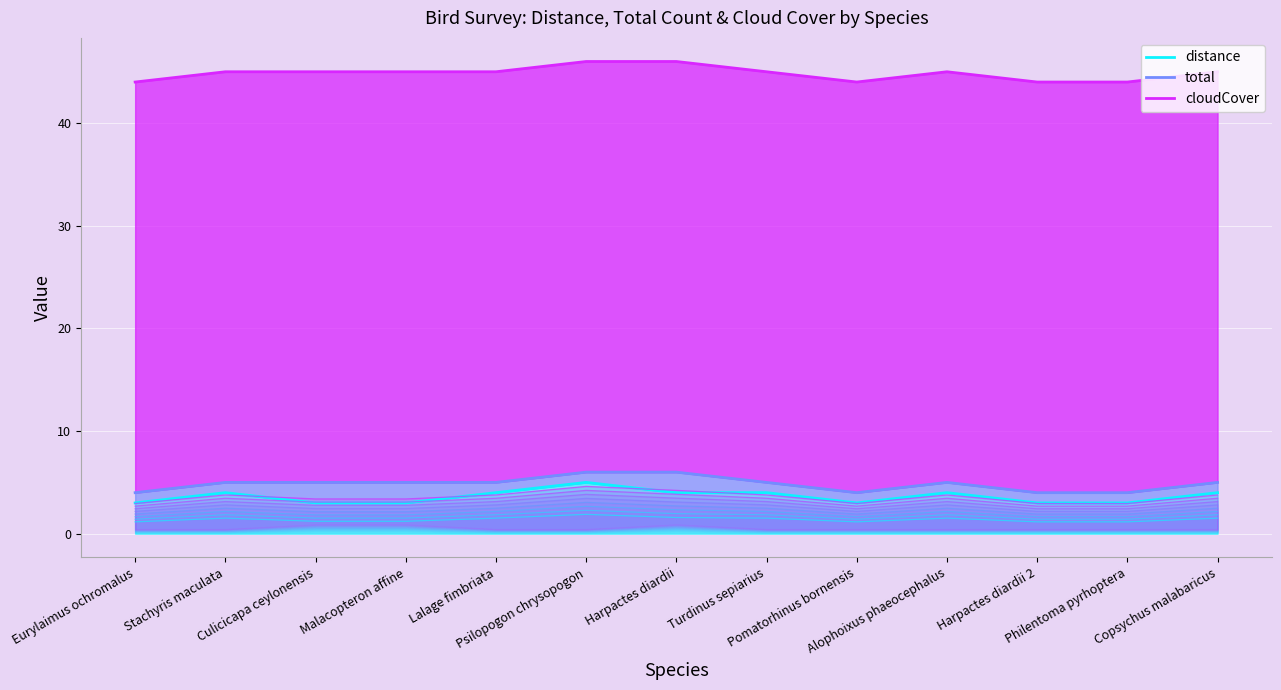

What is the sum of the total values at Stachyris maculata and Culicicapa ceylonensis?

3